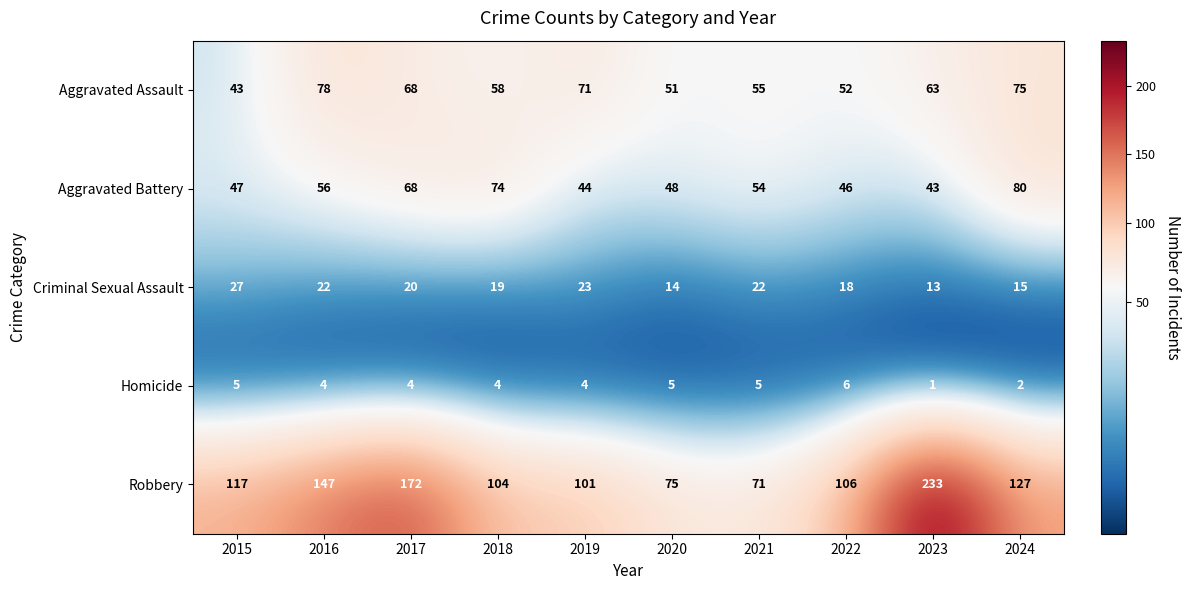

What is the difference between the maximum and minimum values in the Aggravated Battery series?

37